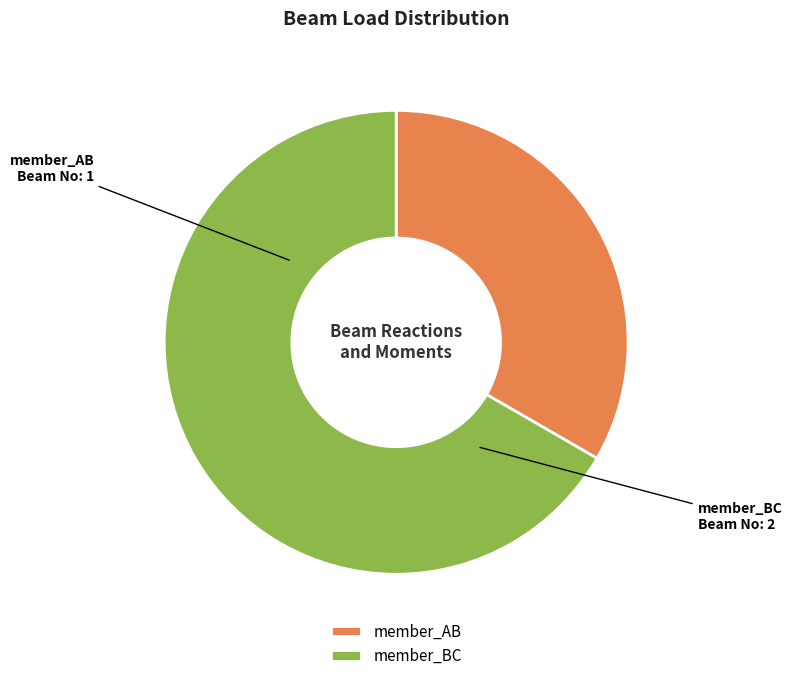

Approximately how many times larger is the value at member_BC compared to member_AB?

2.0